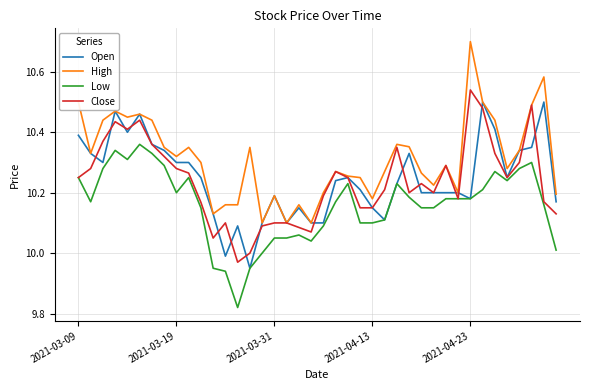

List the series in order of their peak value, highest first.

High, Close, Open, Low